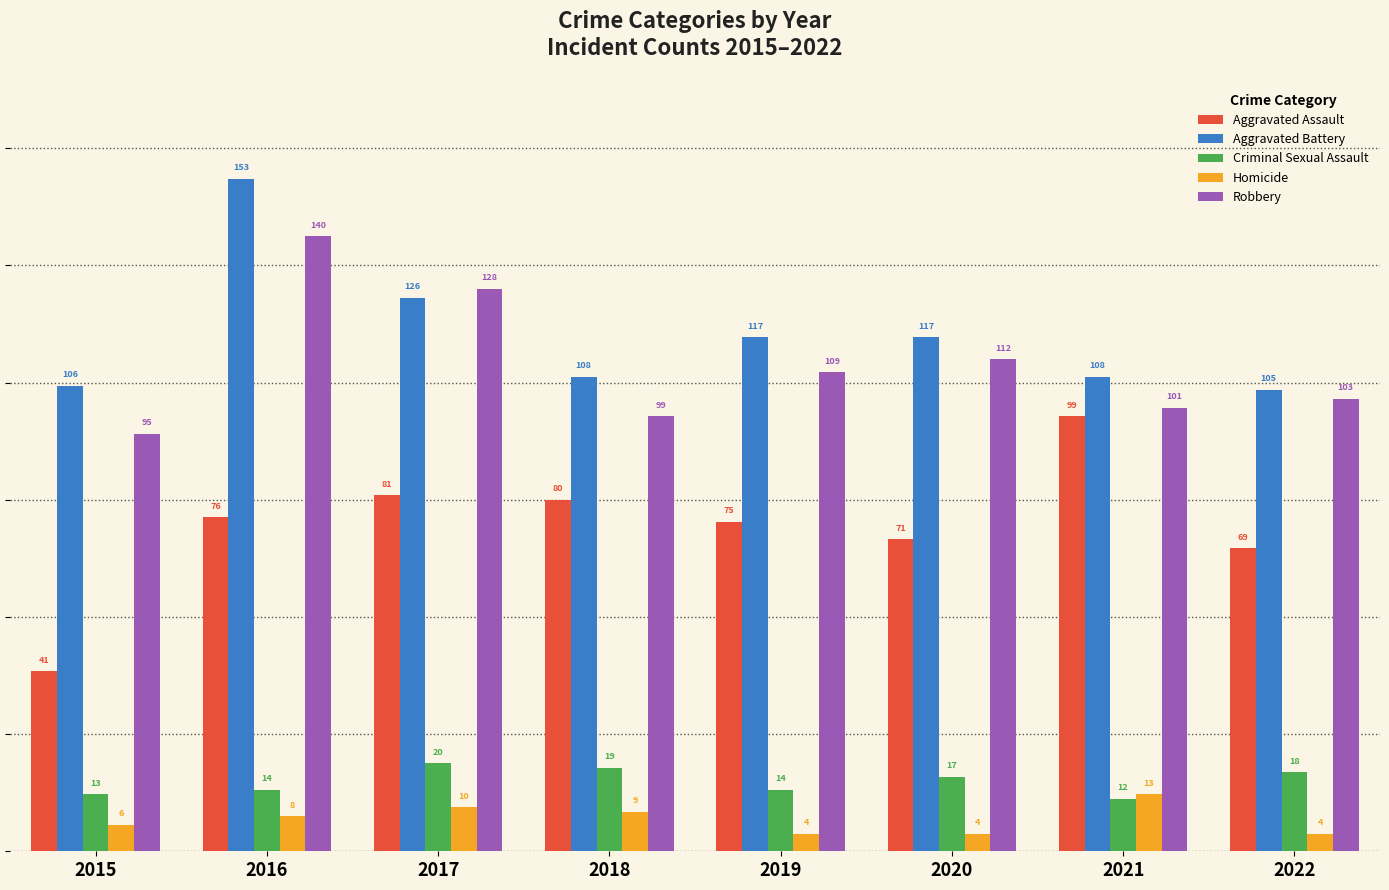

What are all the series names shown in the legend?

Aggravated Assault, Aggravated Battery, Criminal Sexual Assault, Homicide, Robbery